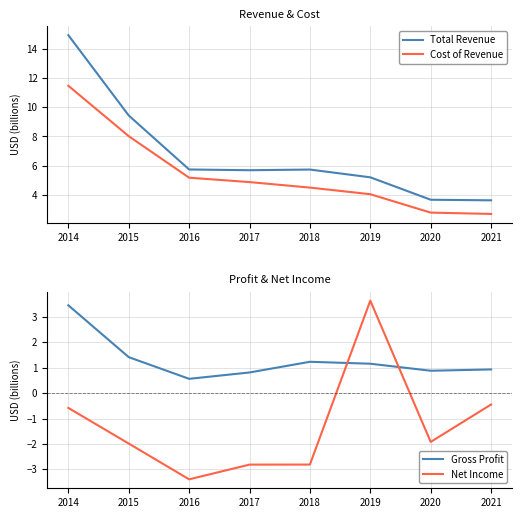

What are all the series names shown in the legend?

Total Revenue, Cost of Revenue, Gross Profit, Net Income